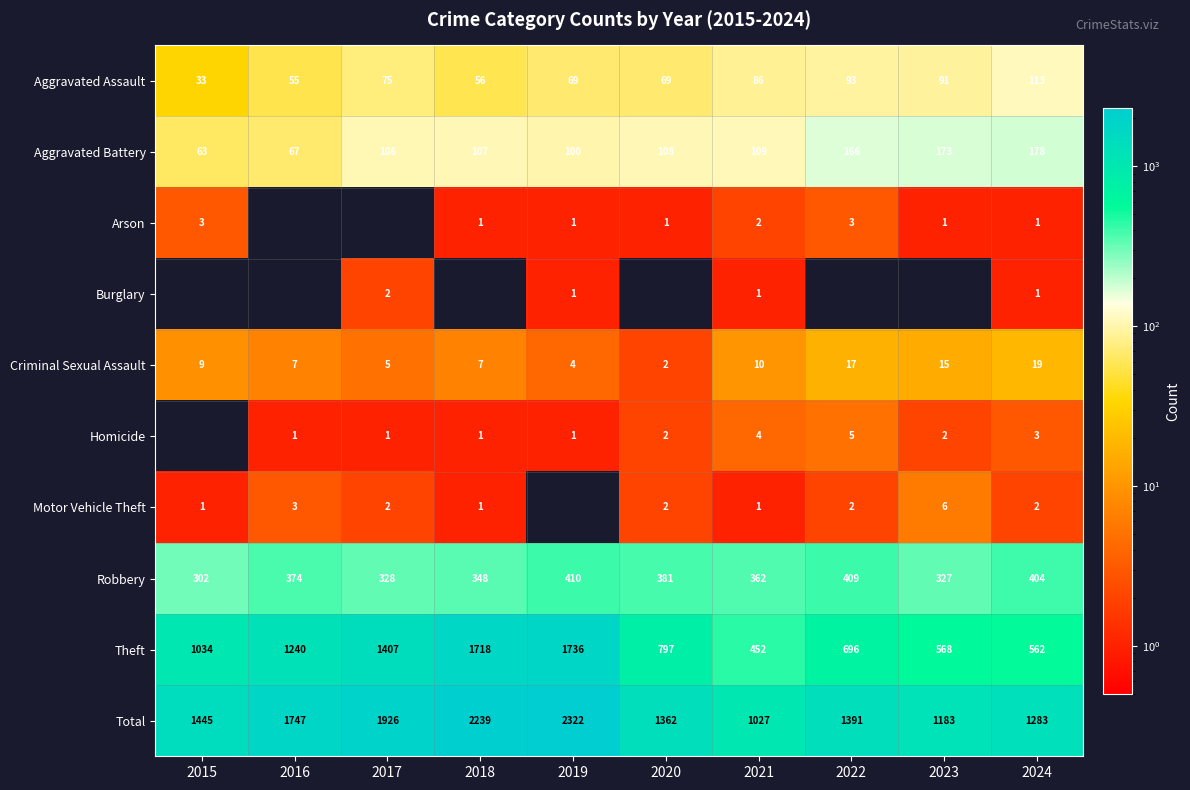

What is the spread (max minus min) of values at 2016?

1747